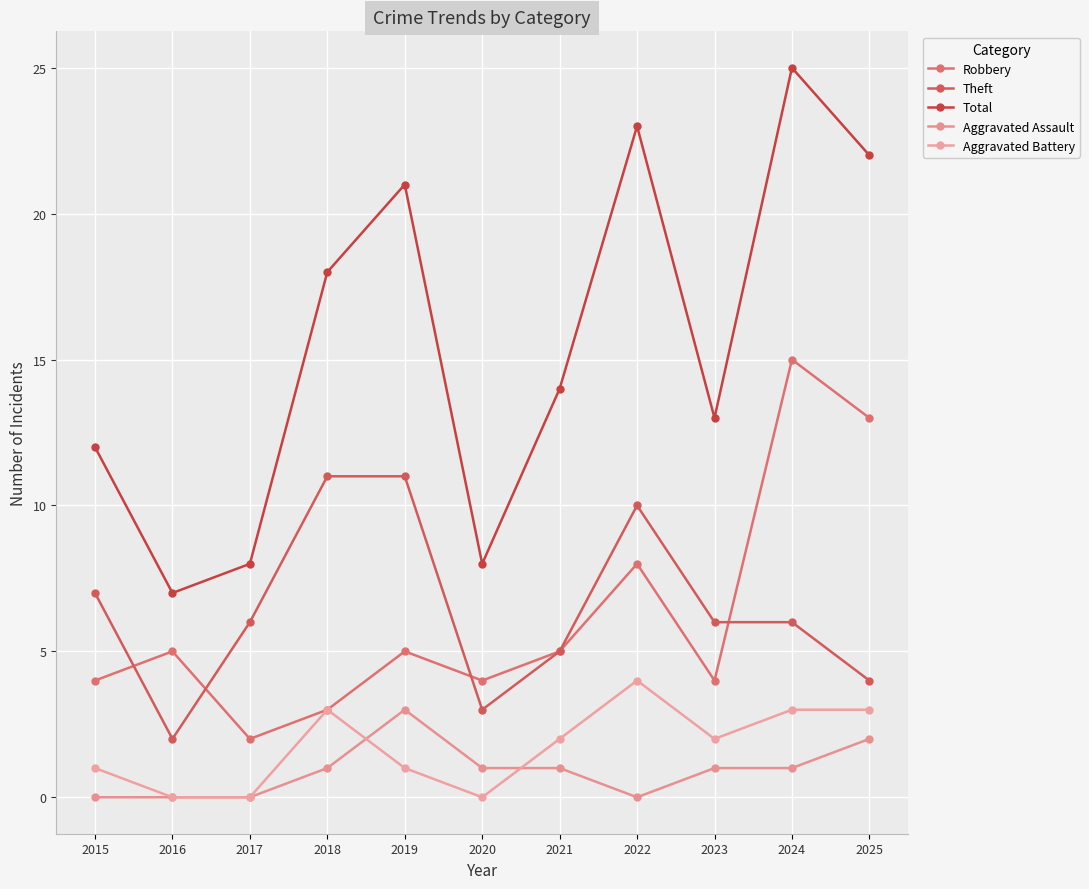

Reading left to right, list all the values displayed in this chart.

Robbery: 4	5	2	3	5	4	5	8	4	15	13
Theft: 7	2	6	11	11	3	5	10	6	6	4
Total: 12	7	8	18	21	8	14	23	13	25	22
Aggravated Assault: 0	0	0	1	3	1	1	0	1	1	2
Aggravated Battery: 1	0	0	3	1	0	2	4	2	3	3